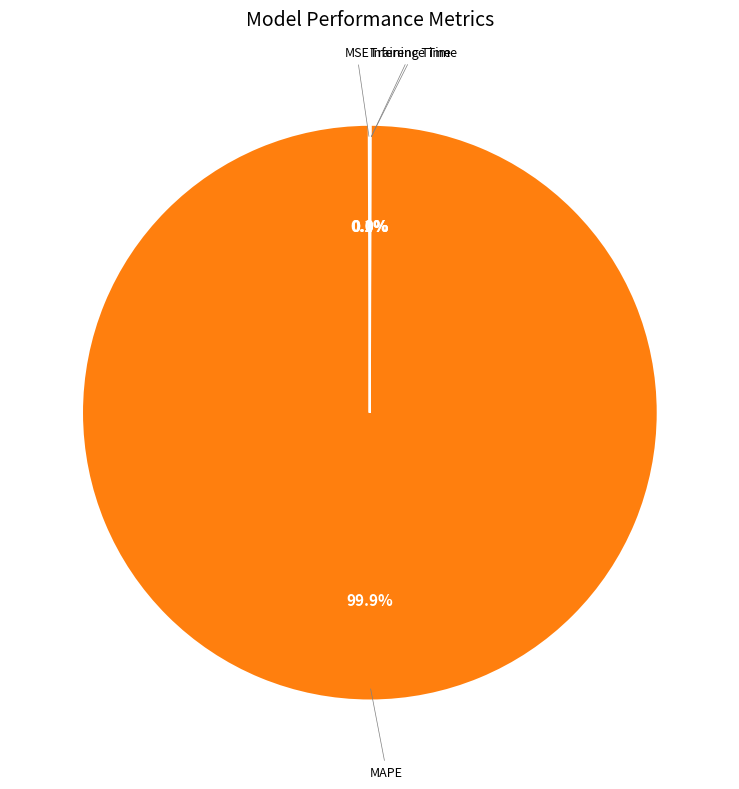

Is there a majority slice in this chart?

Yes